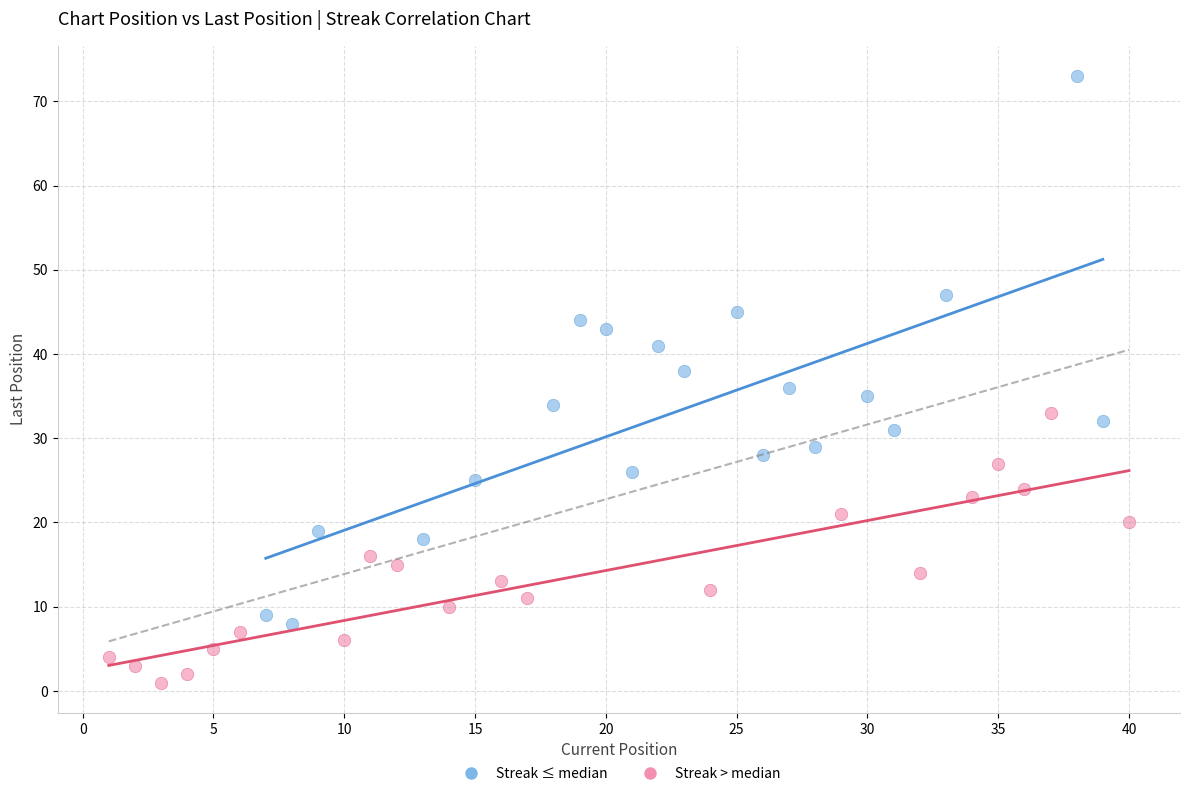

Which series contains the lowest Y value?

Streak > median